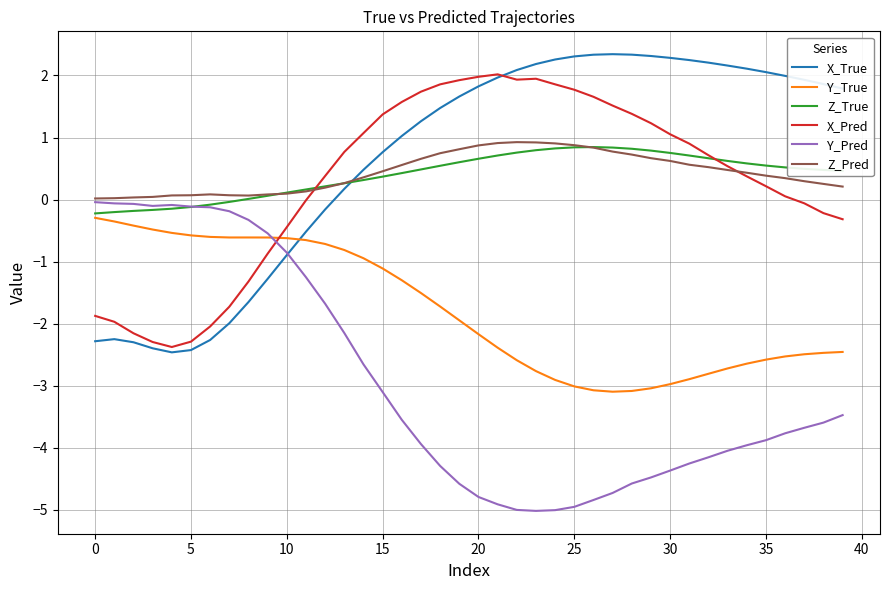

Rank the series by their maximum value, from highest to lowest.

X_True, X_Pred, Z_Pred, Z_True, Y_Pred, Y_True